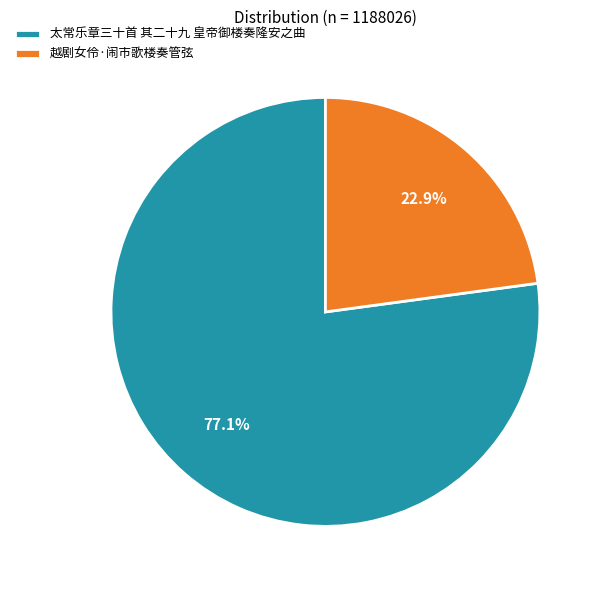

Is there any slice that represents more than half of the pie?

Yes